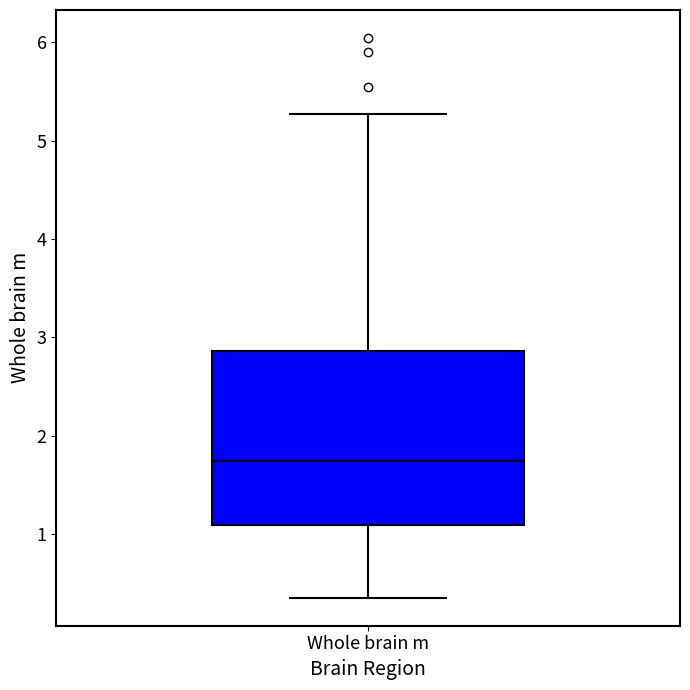

Transcribe this box plot: give where the median line is, the range the box spans, and where the two whiskers end, as read against the y-axis. The values are not printed on the chart, so give them approximately, as read against the axis.

median 1.8, box 1.1 to 2.9, whiskers 0.4 to 5.3